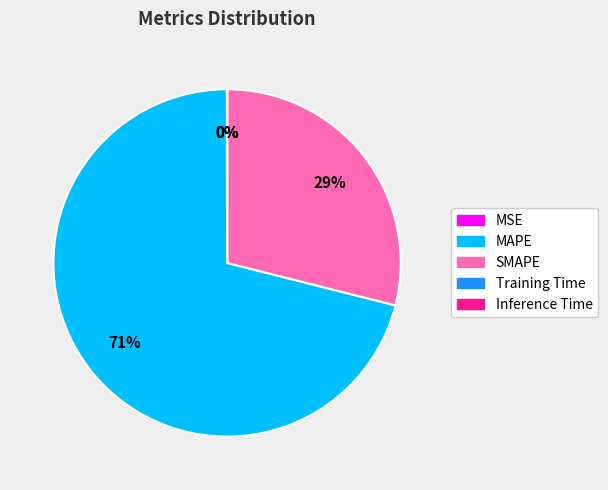

To the nearest percent, what is the difference between the largest and smallest slice percentages?

71%